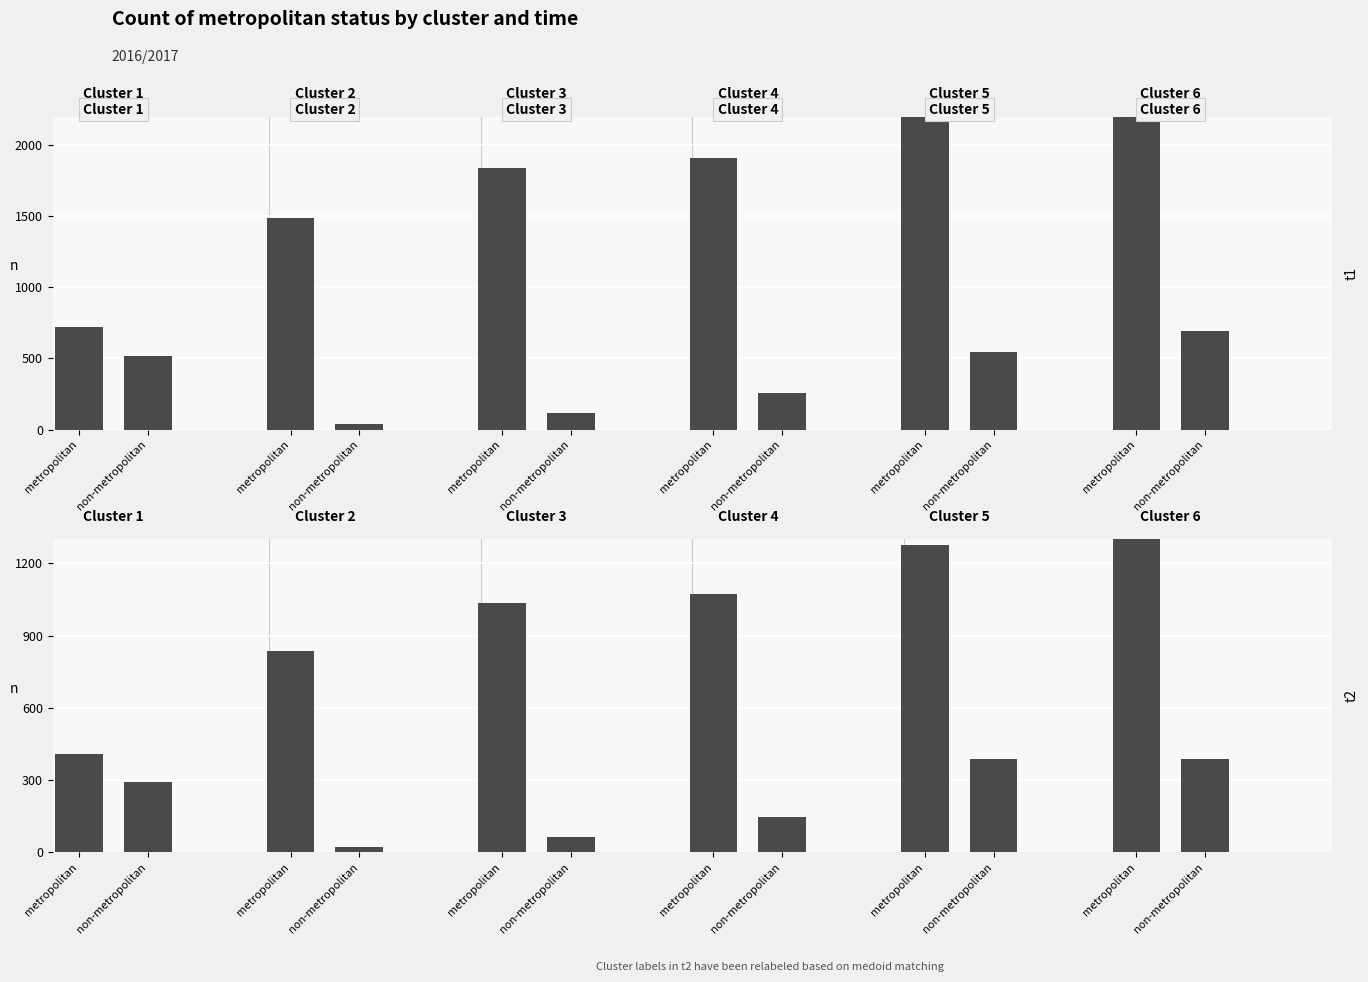

What is the value of the metropolitan bar at the 2nd from the left?

836.3